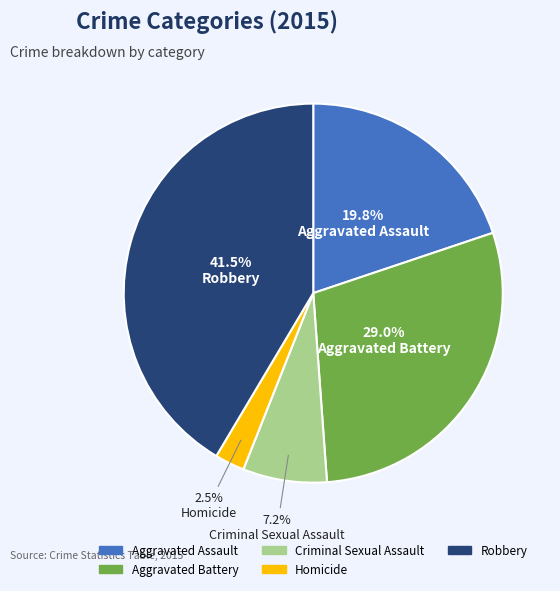

Do Homicide and Aggravated Battery together represent more than half of the pie?

No